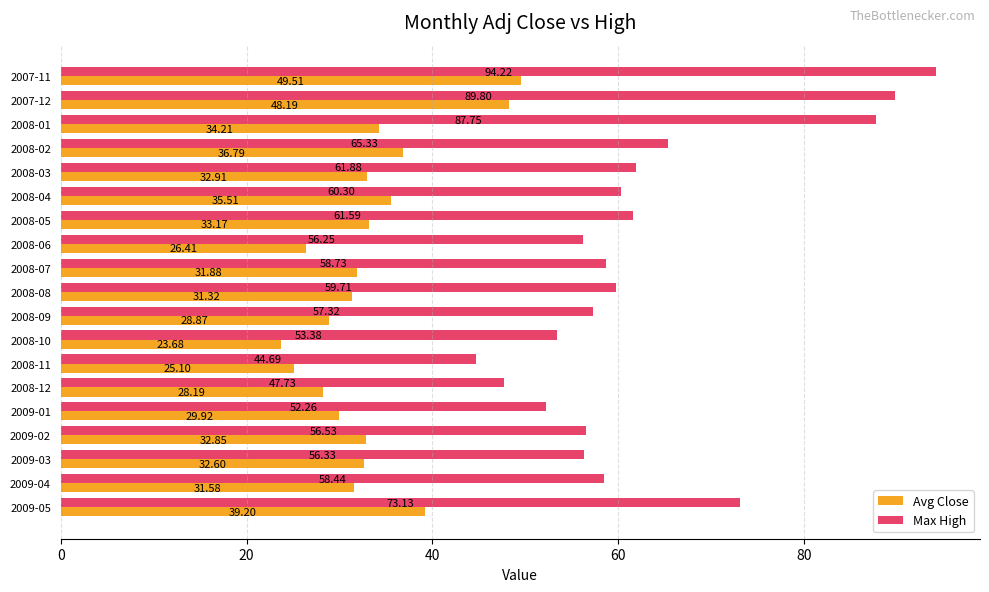

At which category is the sum across all series the highest?

2007-11